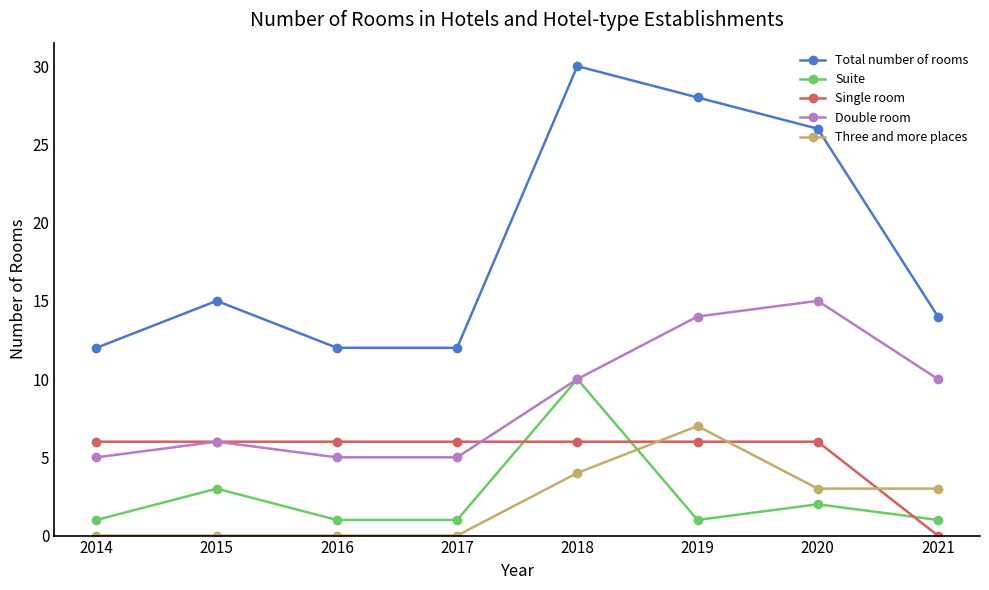

What is the spread (max minus min) of values at 2017?

12